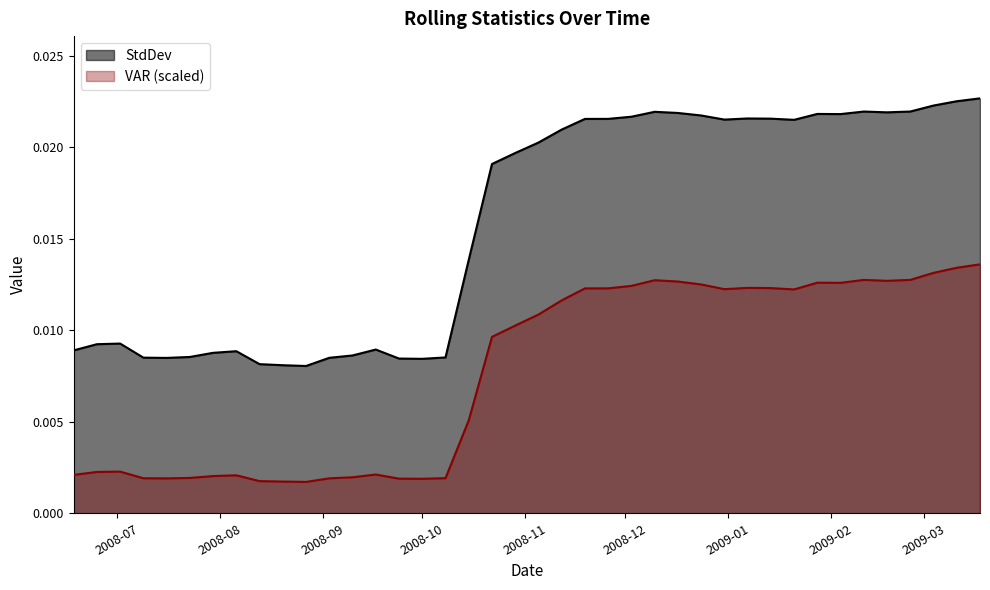

List the series in order of their peak value, lowest first.

VAR (scaled), StdDev